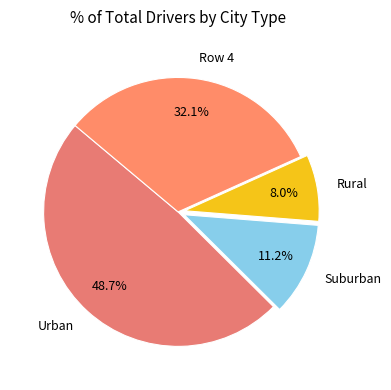

Which slice is the largest?

Urban